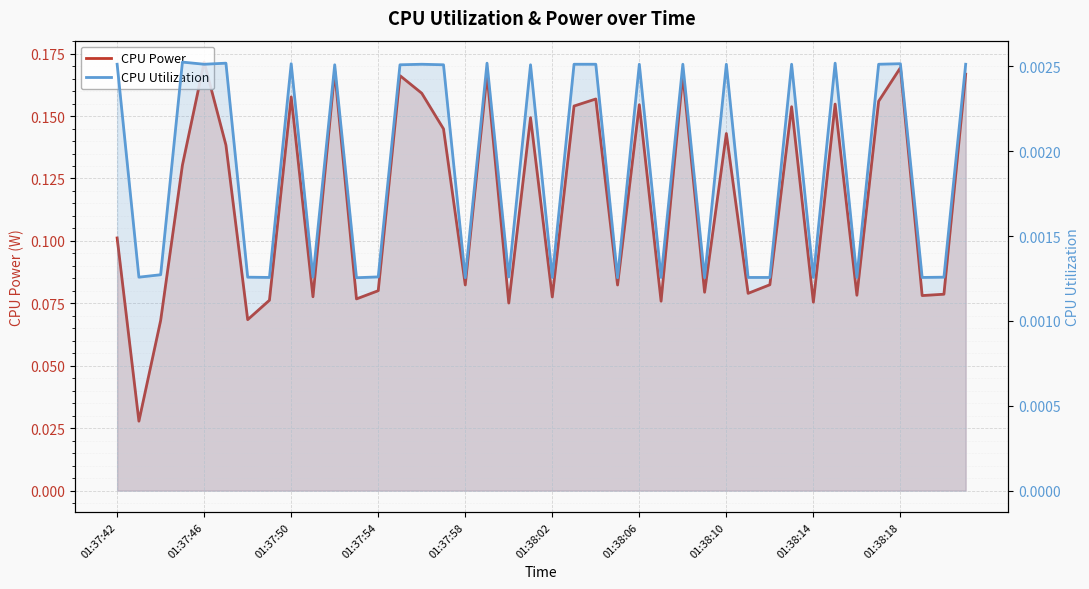

What are all the series names shown in the legend?

CPU Power, CPU Utilization